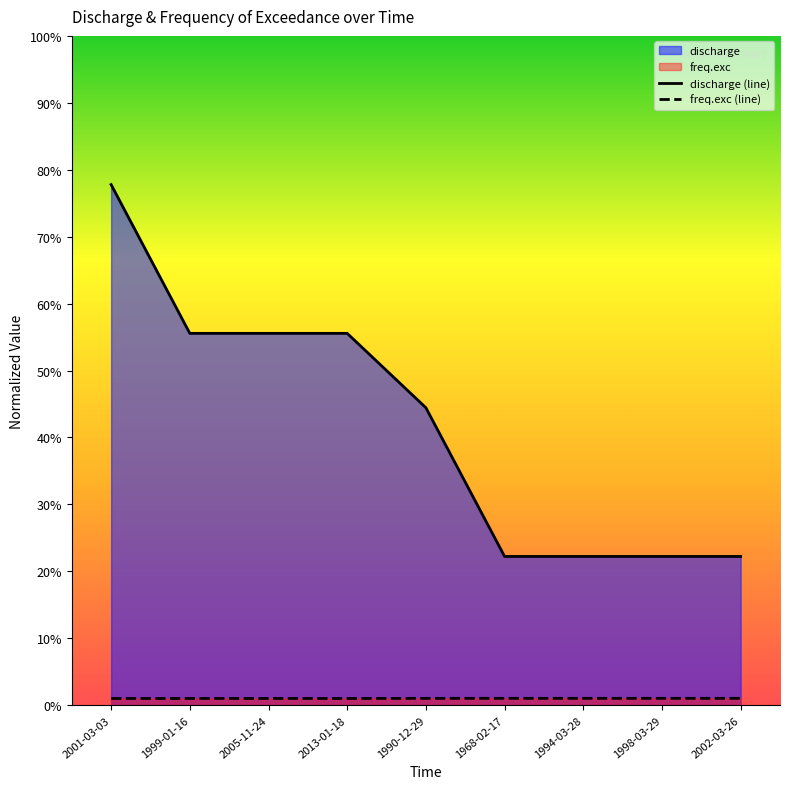

Reading left to right, list all the values displayed in this chart.

discharge (line): 2001-03-03=0.8	1999-01-16=0.6	2005-11-24=0.6	2013-01-18=0.6	1990-12-29=0.4	1968-02-17=0.2	1994-03-28=0.2	1998-03-29=0.2	2002-03-26=0.2
freq.exc (line): 2001-03-03=0.0	1999-01-16=0.0	2005-11-24=0.0	2013-01-18=0.0	1990-12-29=0.0	1968-02-17=0.0	1994-03-28=0.0	1998-03-29=0.0	2002-03-26=0.0